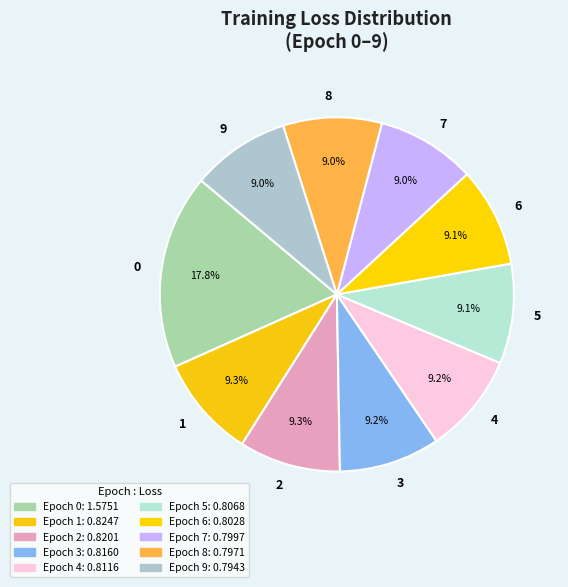

To the nearest percent, what portion does 5 represent?

9%